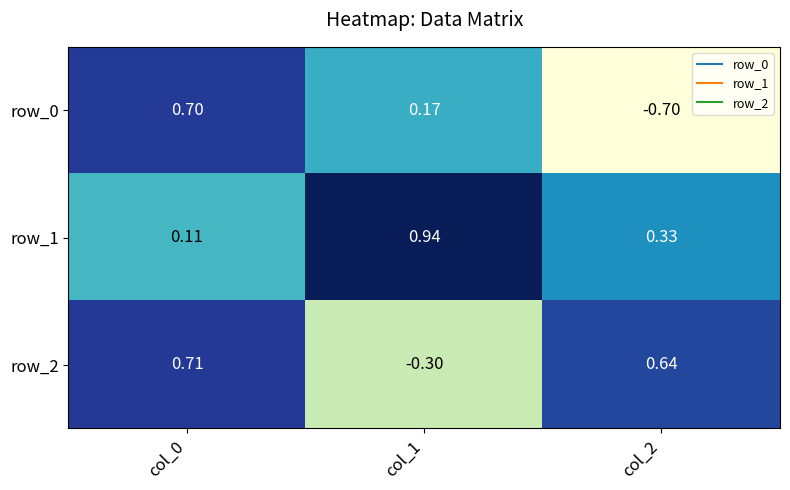

At which category is the sum across all series the highest?

col_0